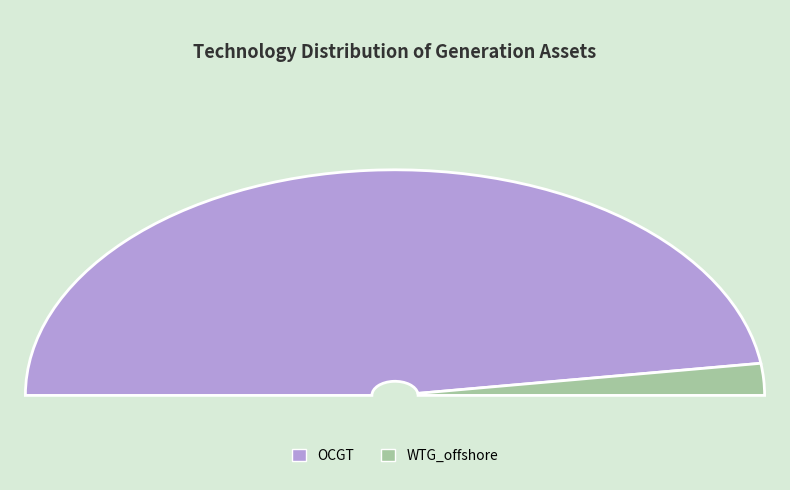

What is the largest slice in the pie chart?

OCGT